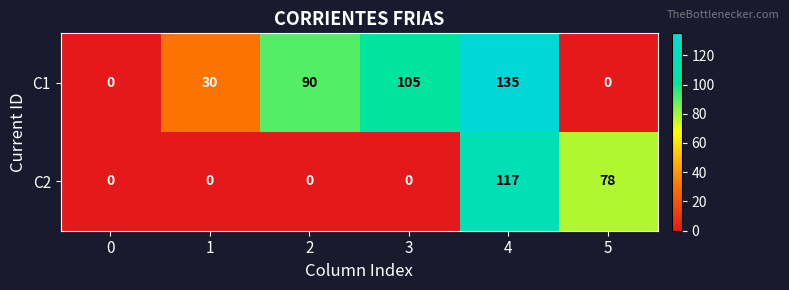

Which series has the widest spread of values?

C1